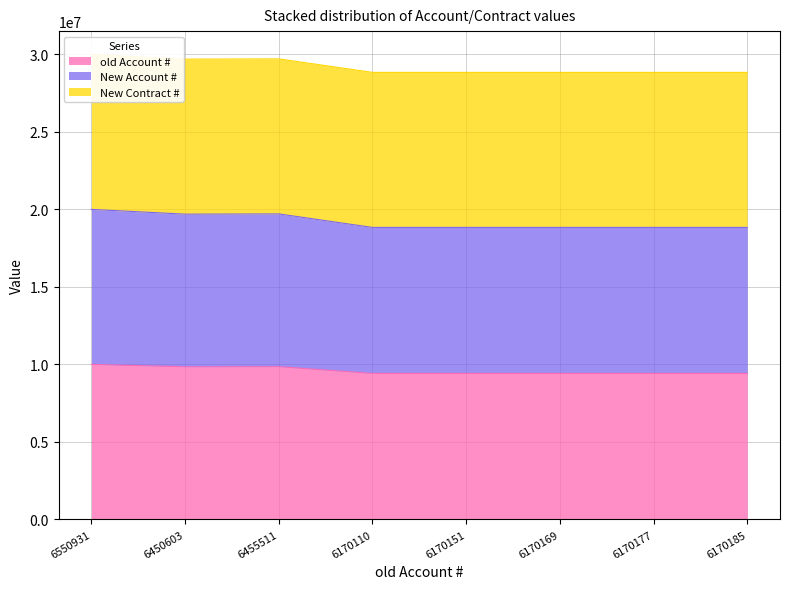

What is the maximum value for old Account #?

10000000.0